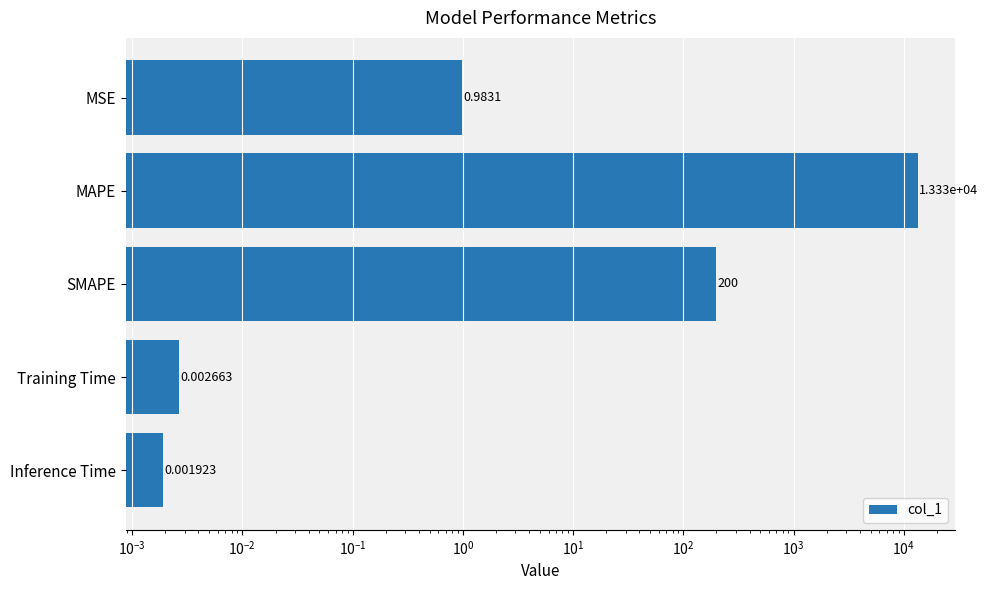

Are the bars horizontal?

Yes